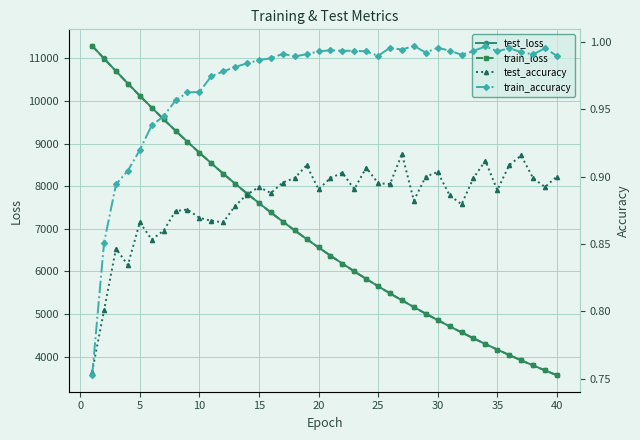

What is the minimum value for test_loss?

3564.6